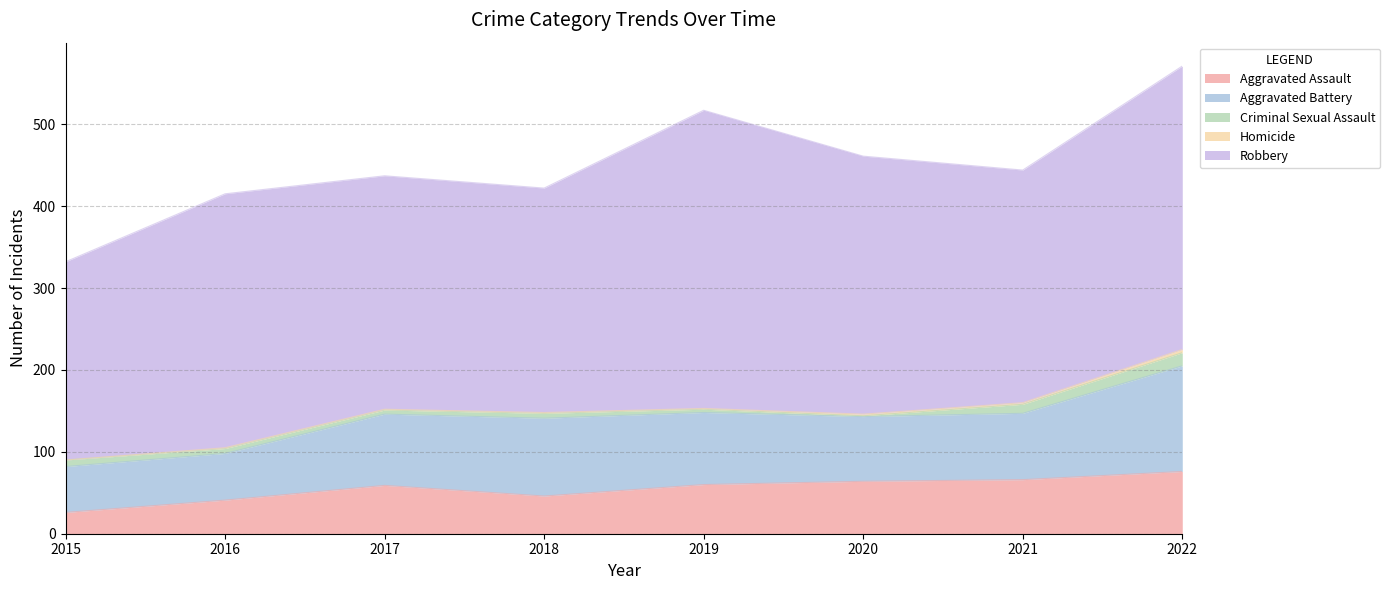

At which label is Aggravated Battery closest to 92?

2018